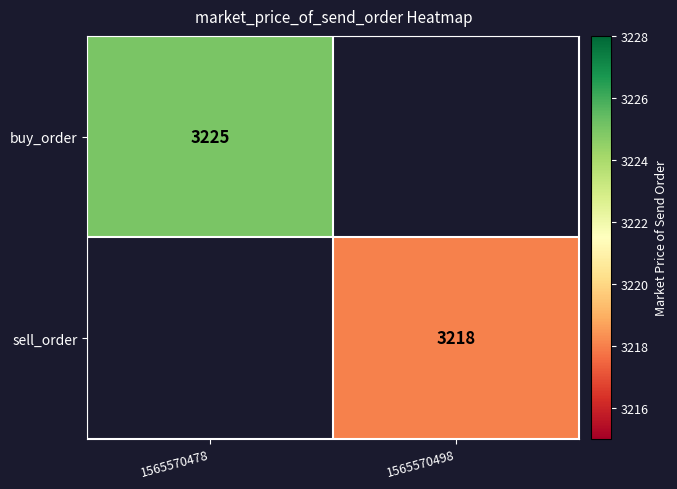

At which category does the chart reach its minimum across all series?

1565570498